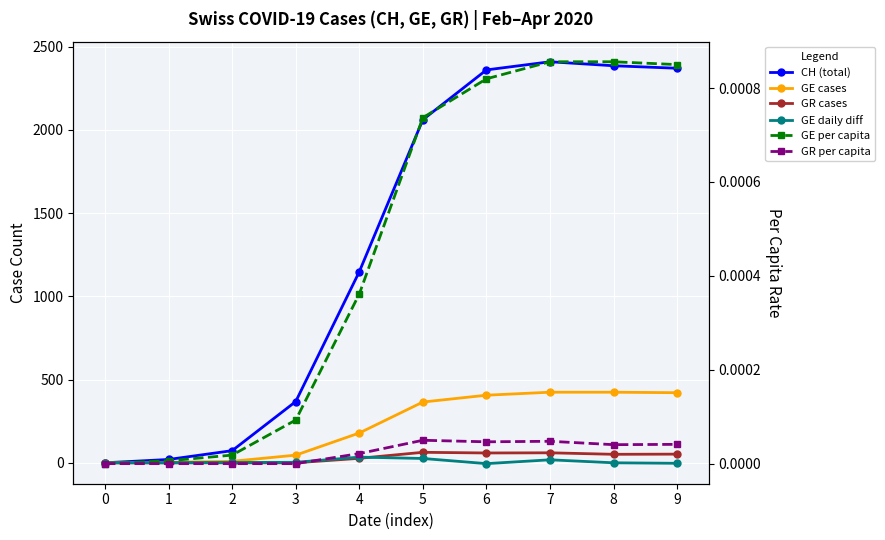

Reading left to right, transcribe all the data shown in this chart.

CH (total): 0.0	20.0	73.0	368.0	1148.0	2061.0	2360.0	2409.0	2385.0	2370.0
GE cases: 0.0	3.0	9.0	46.0	179.0	365.0	406.0	424.0	424.0	421.0
GR cases: 0.0	0.0	0.0	0.0	27.0	63.0	59.0	60.0	51.0	52.0
GE daily diff: 0.0	0.0	2.0	3.0	34.0	26.0	-5.0	18.0	0.0	-3.0
GE per capita: 0.0	0.0	0.0	0.0	0.0	0.0	0.0	0.0	0.0	0.0
GR per capita: 0.0	0.0	0.0	0.0	0.0	0.0	0.0	0.0	0.0	0.0